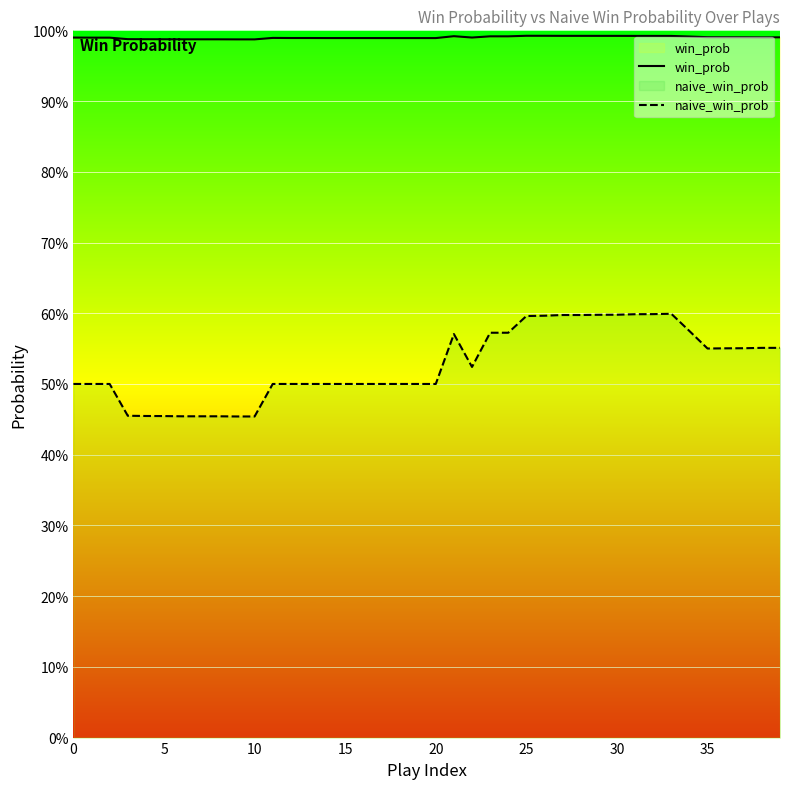

True or false: naive_win_prob has a value of 0.3 at 10.

False